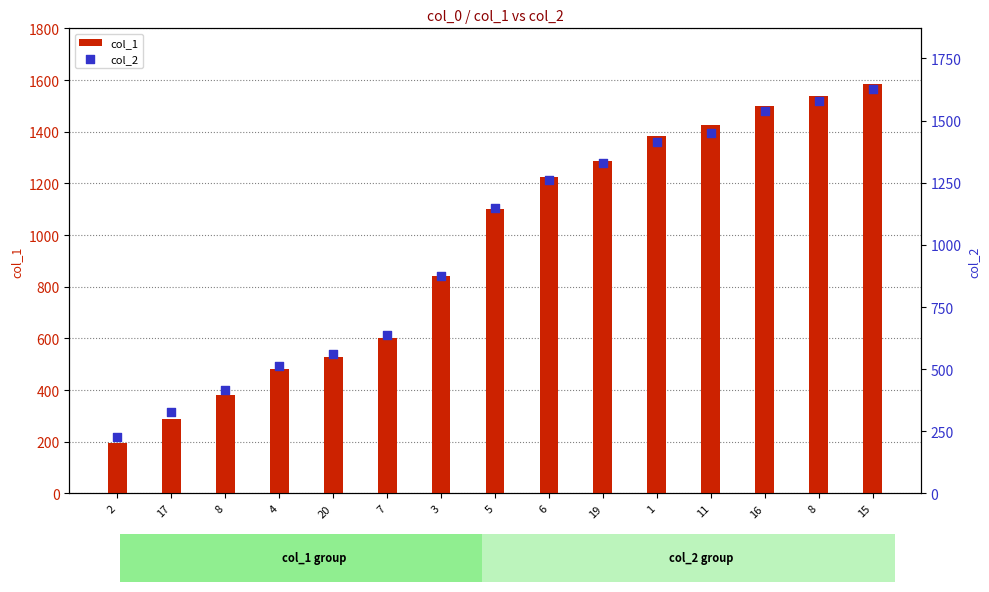

Which series contains the highest Y value?

col_2